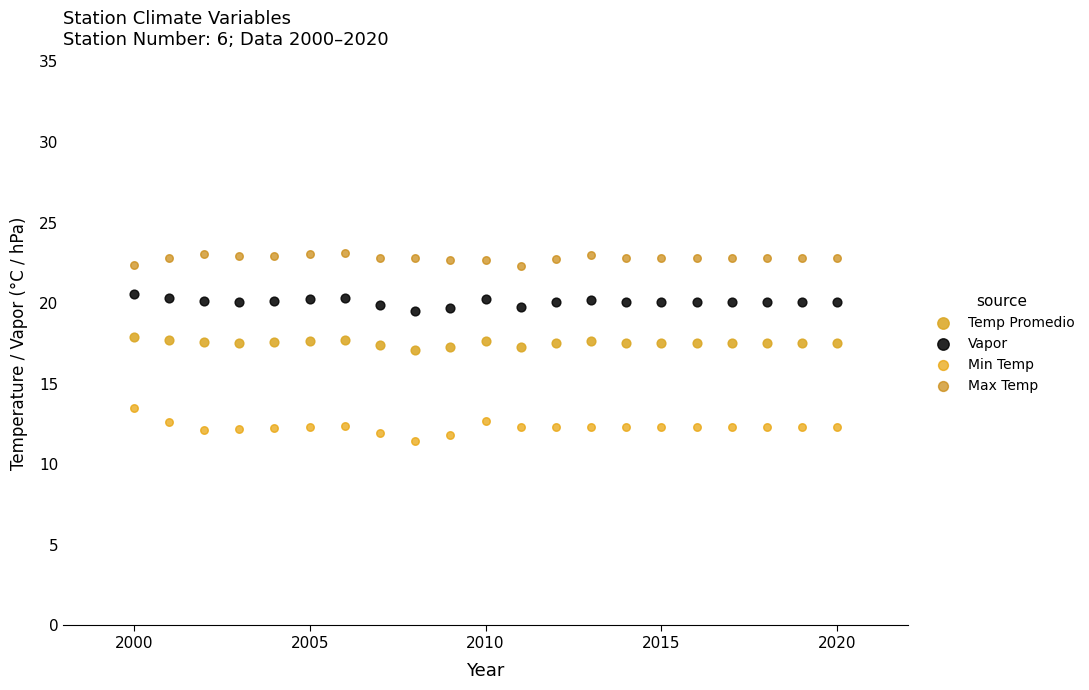

What are all the series names shown in the legend?

Temp Promedio, Vapor, Min Temp, Max Temp